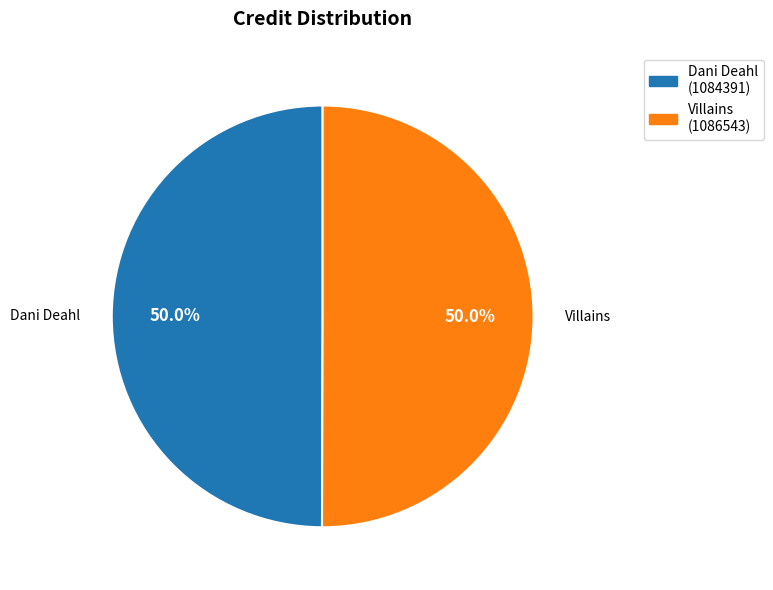

Do Dani Deahl and Villains together represent more than half of the pie?

Yes